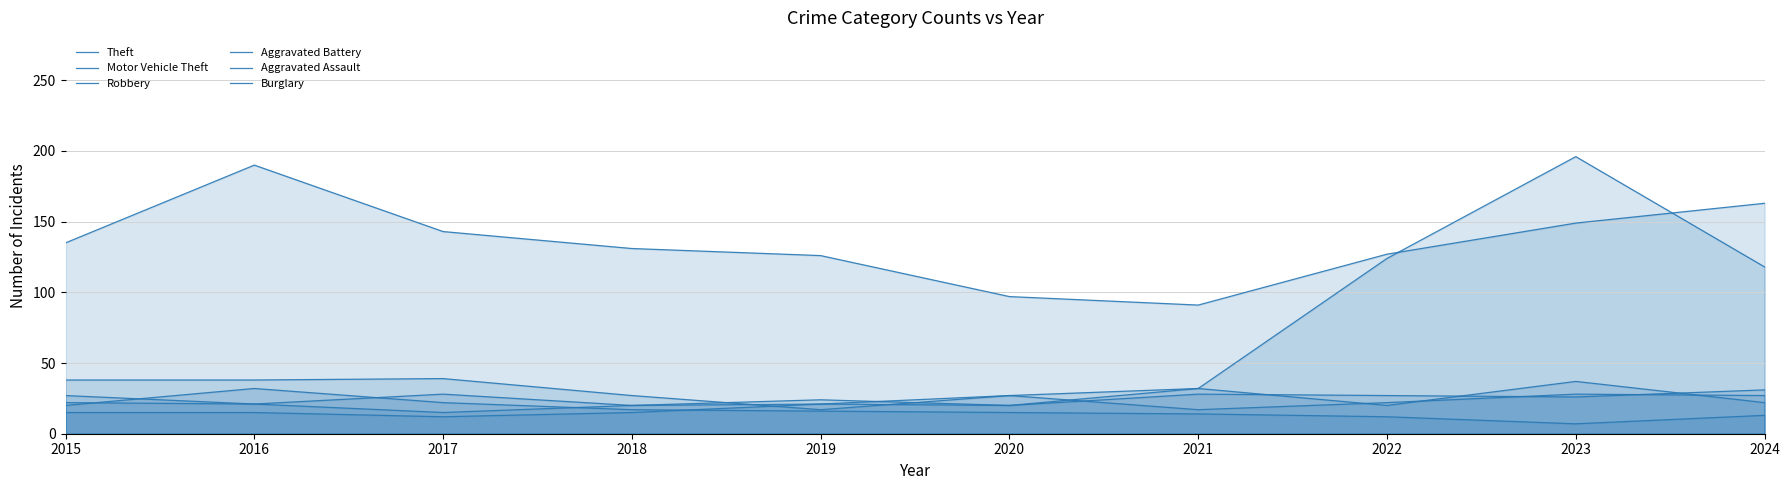

What is the value of the Theft point at the 8th from the left?

127